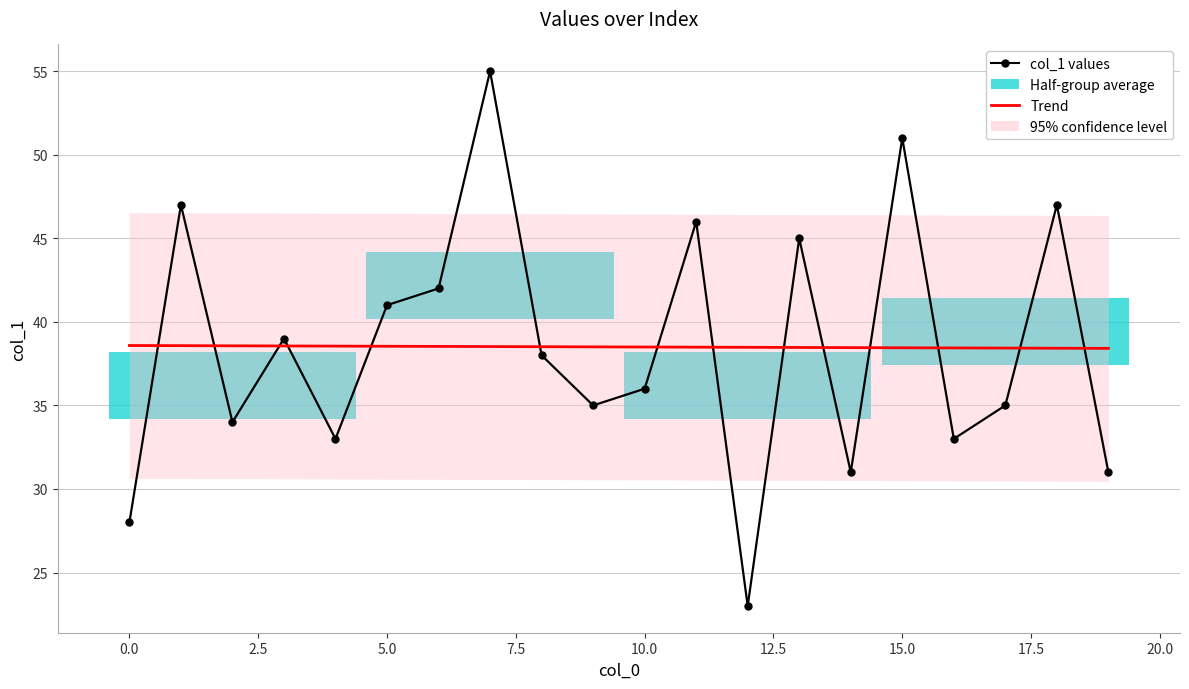

Which series has the largest total across all categories?

col_1 values